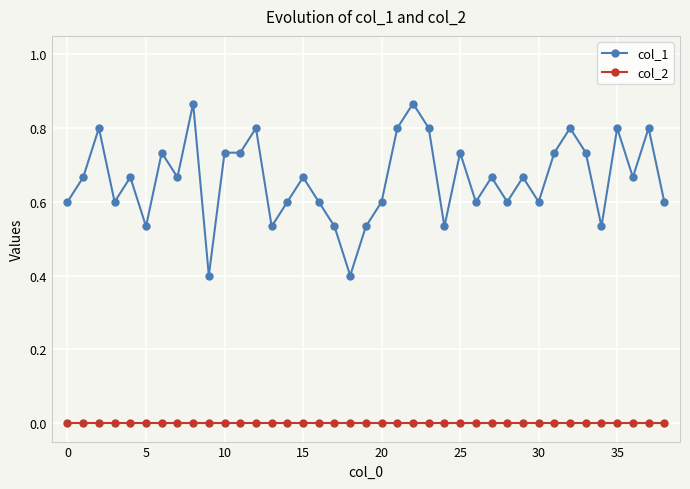

At how many categories does at least one series exceed 0?

39